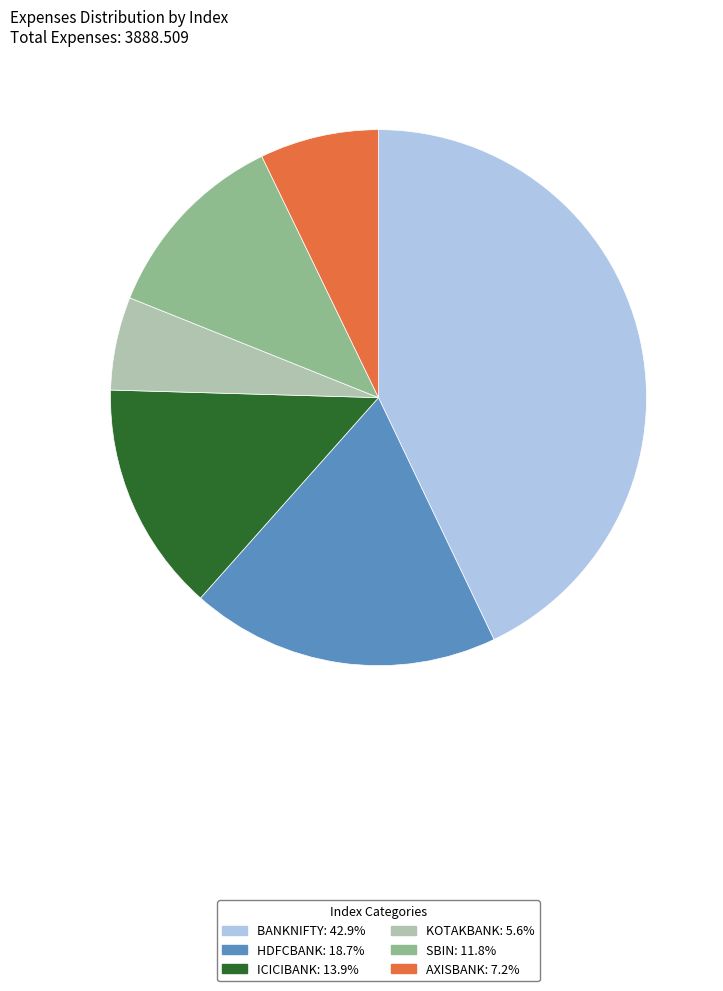

Approximately how many times larger is the value at KOTAKBANK compared to HDFCBANK?

0.3